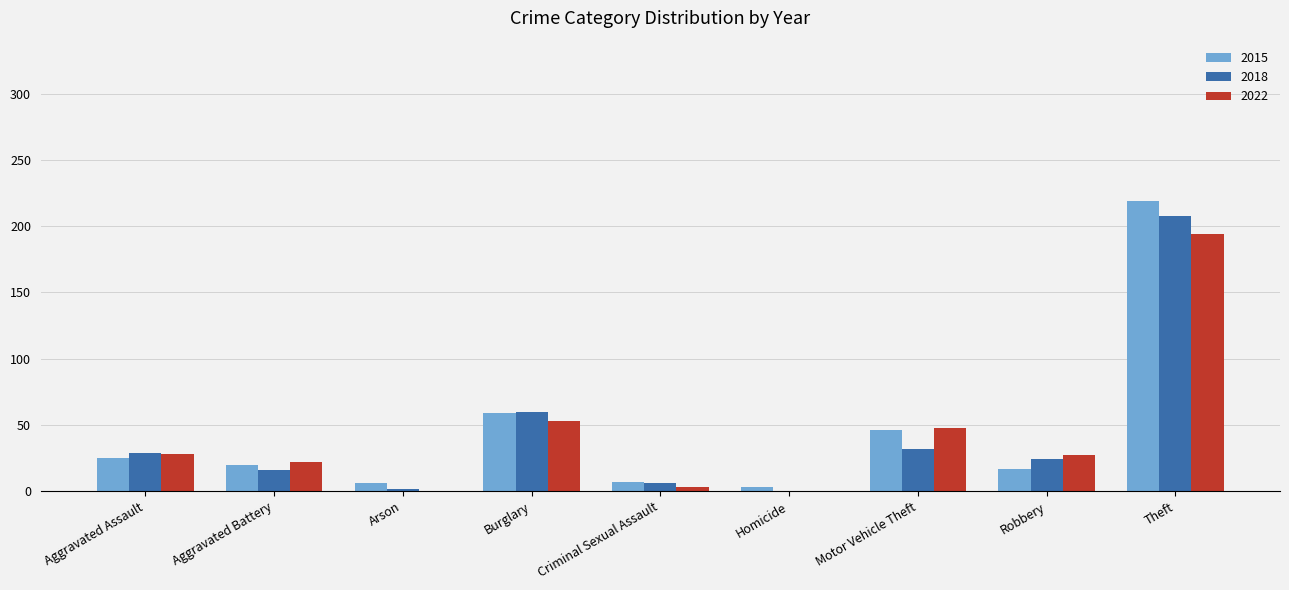

What is the difference between the 2018 values at Robbery and Criminal Sexual Assault?

18